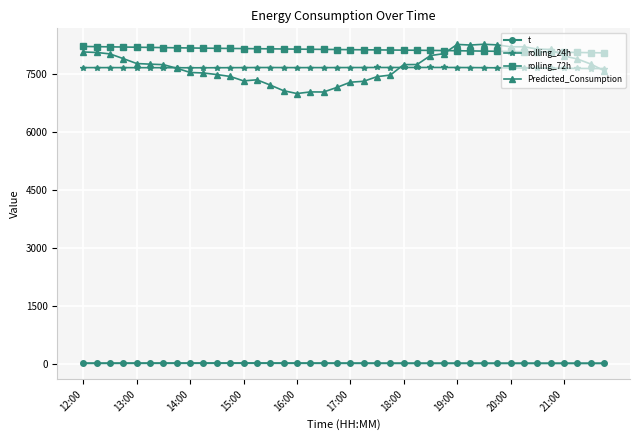

True or false: Predicted_Consumption and t intersect in this chart.

False